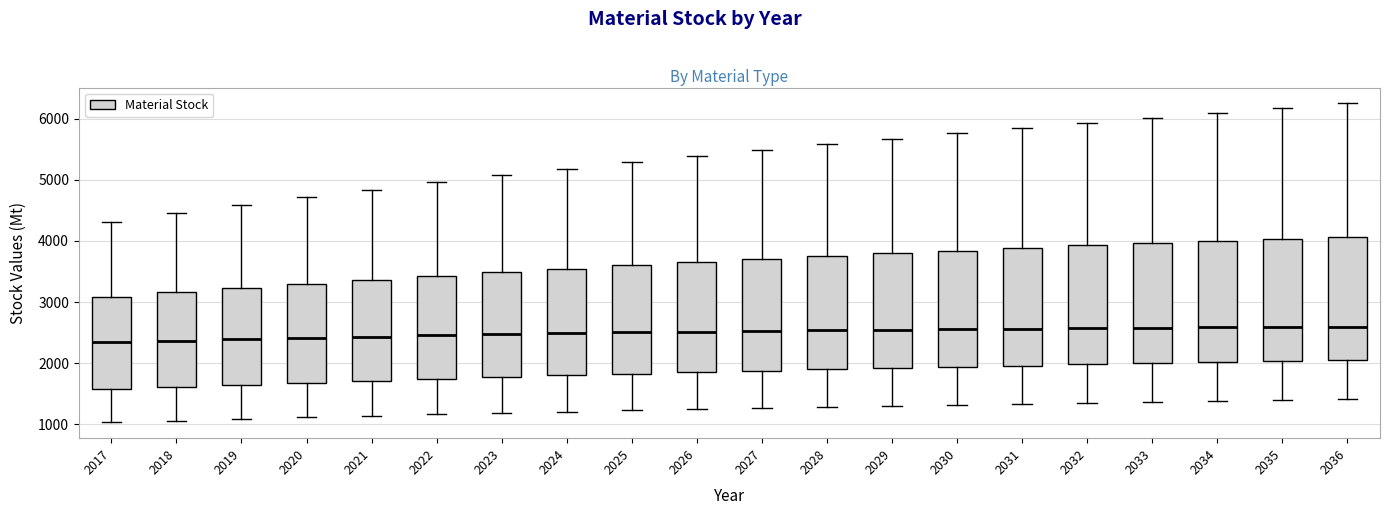

Reading left to right, read every box against the y-axis: the position of its median line, the range the box covers, and the ends of its whiskers. The values are not printed on the chart, so give them approximately, as read against the axis.

2017: median 2300, box 1600 to 3100, whiskers 1000 to 4300
2018: median 2400, box 1600 to 3200, whiskers 1100 to 4500
2019: median 2400, box 1600 to 3200, whiskers 1100 to 4600
2020: median 2400, box 1700 to 3300, whiskers 1100 to 4700
2021: median 2400, box 1700 to 3400, whiskers 1100 to 4800
2022: median 2500, box 1700 to 3400, whiskers 1200 to 5000
2023: median 2500, box 1800 to 3500, whiskers 1200 to 5100
2024: median 2500, box 1800 to 3500, whiskers 1200 to 5200
2025: median 2500, box 1800 to 3600, whiskers 1200 to 5300
2026: median 2500, box 1900 to 3700, whiskers 1200 to 5400
2027: median 2500, box 1900 to 3700, whiskers 1300 to 5500
2028: median 2500, box 1900 to 3800, whiskers 1300 to 5600
2029: median 2600, box 1900 to 3800, whiskers 1300 to 5700
2030: median 2600, box 1900 to 3800, whiskers 1300 to 5800
2031: median 2600, box 2000 to 3900, whiskers 1300 to 5800
2032: median 2600, box 2000 to 3900, whiskers 1400 to 5900
2033: median 2600, box 2000 to 4000, whiskers 1400 to 6000
2034: median 2600, box 2000 to 4000, whiskers 1400 to 6100
2035: median 2600, box 2000 to 4000, whiskers 1400 to 6200
2036: median 2600, box 2000 to 4100, whiskers 1400 to 6200